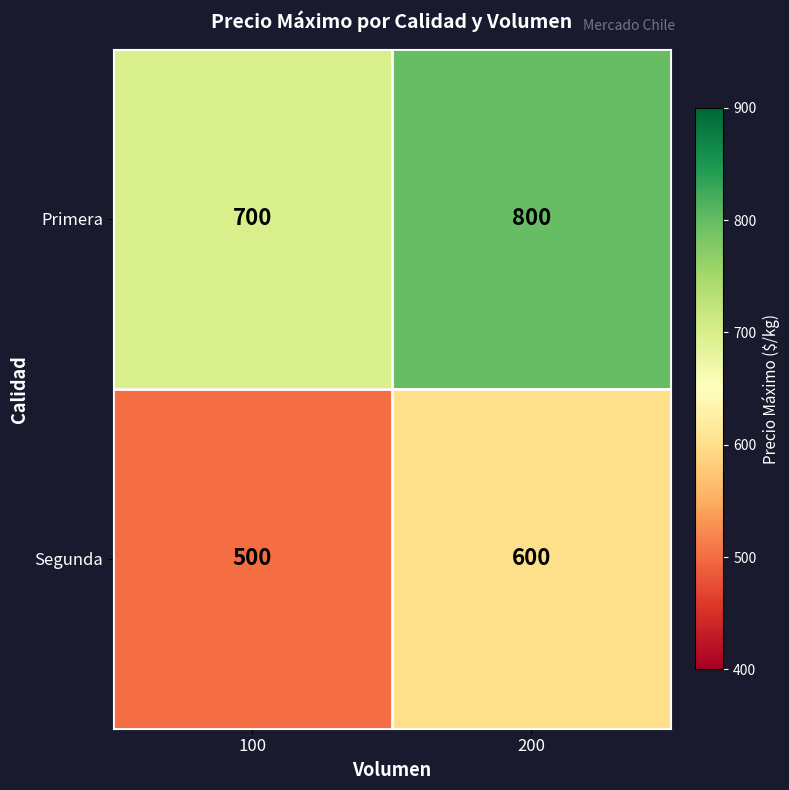

The value of Primera at 200 is 1363. True or false?

False